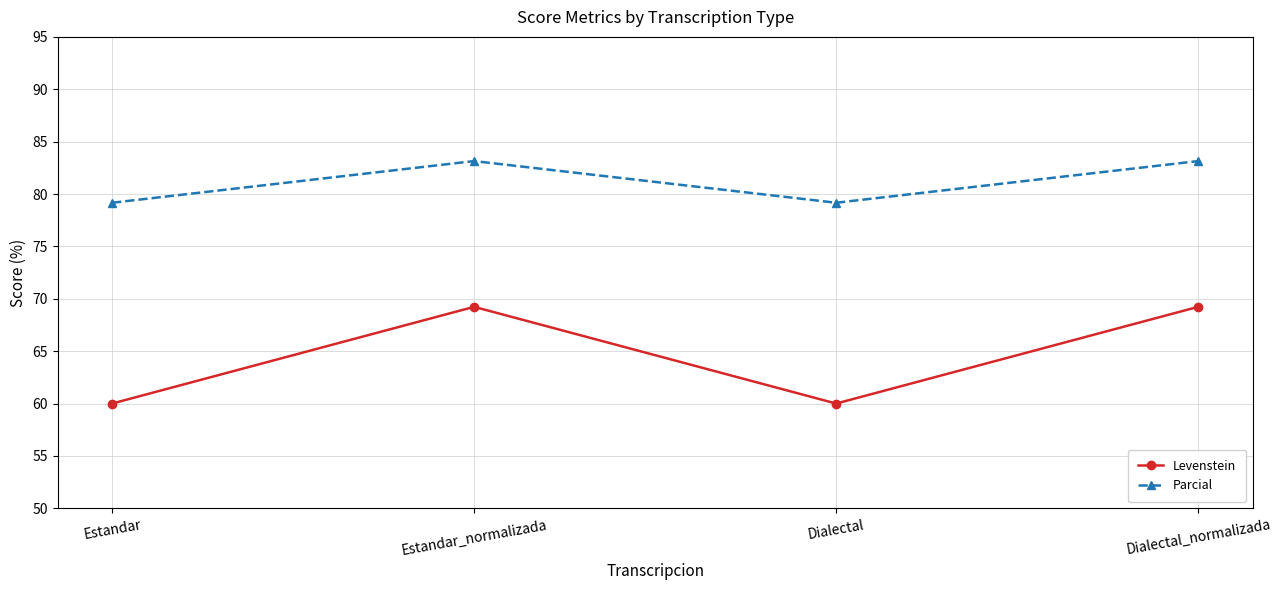

Where is the first local minimum for Parcial?

Dialectal